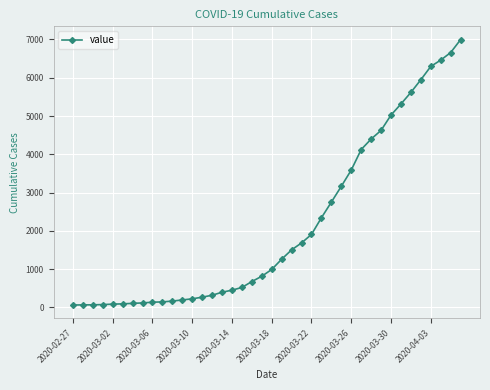

What is the average value?

2142